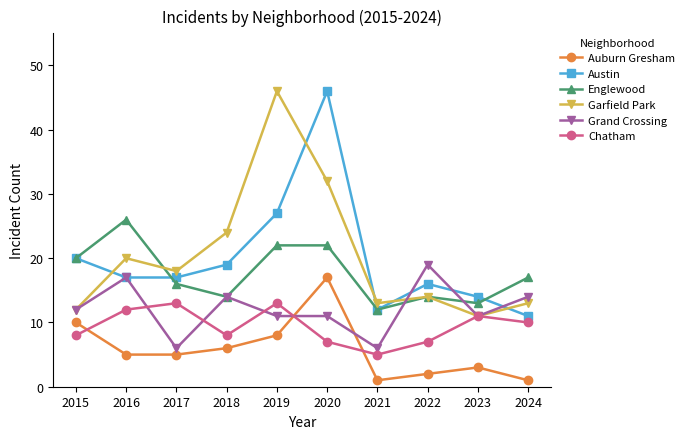

At which category does Garfield Park reach its first local peak?

2016